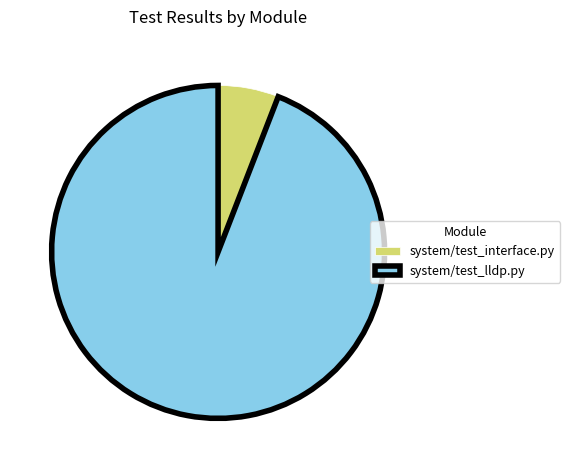

Is system/test_interface.py the majority of the pie?

No